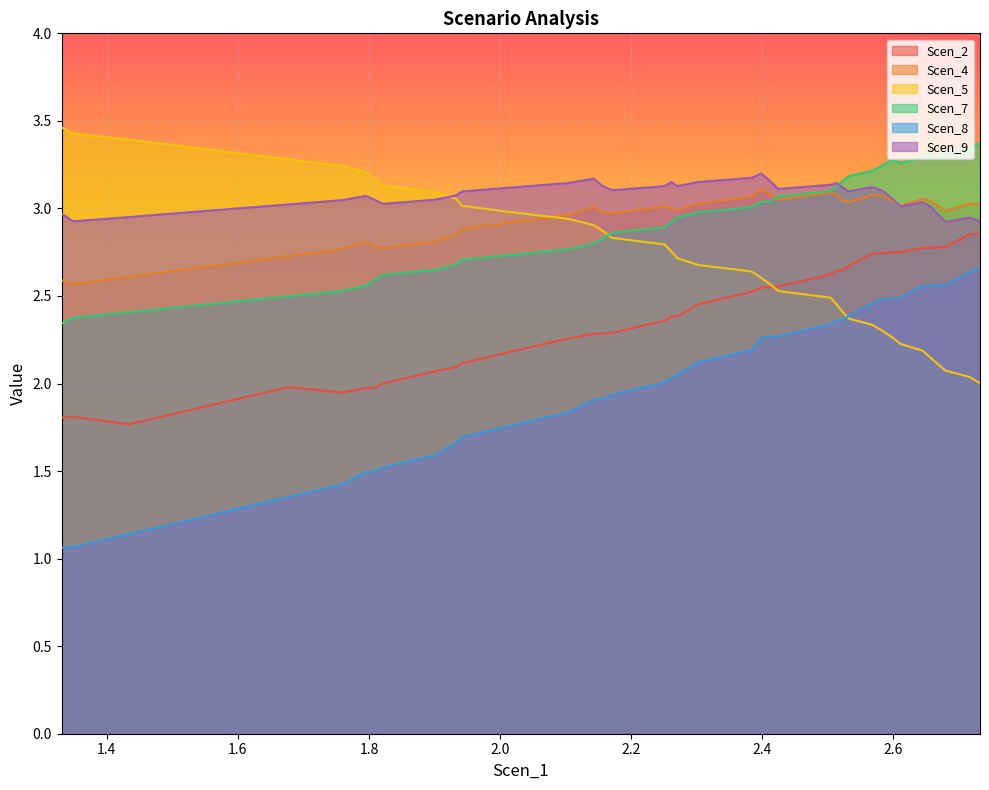

At 2.142452009036884, list the series in order from smallest to largest.

Scen_8, Scen_2, Scen_7, Scen_5, Scen_4, Scen_9